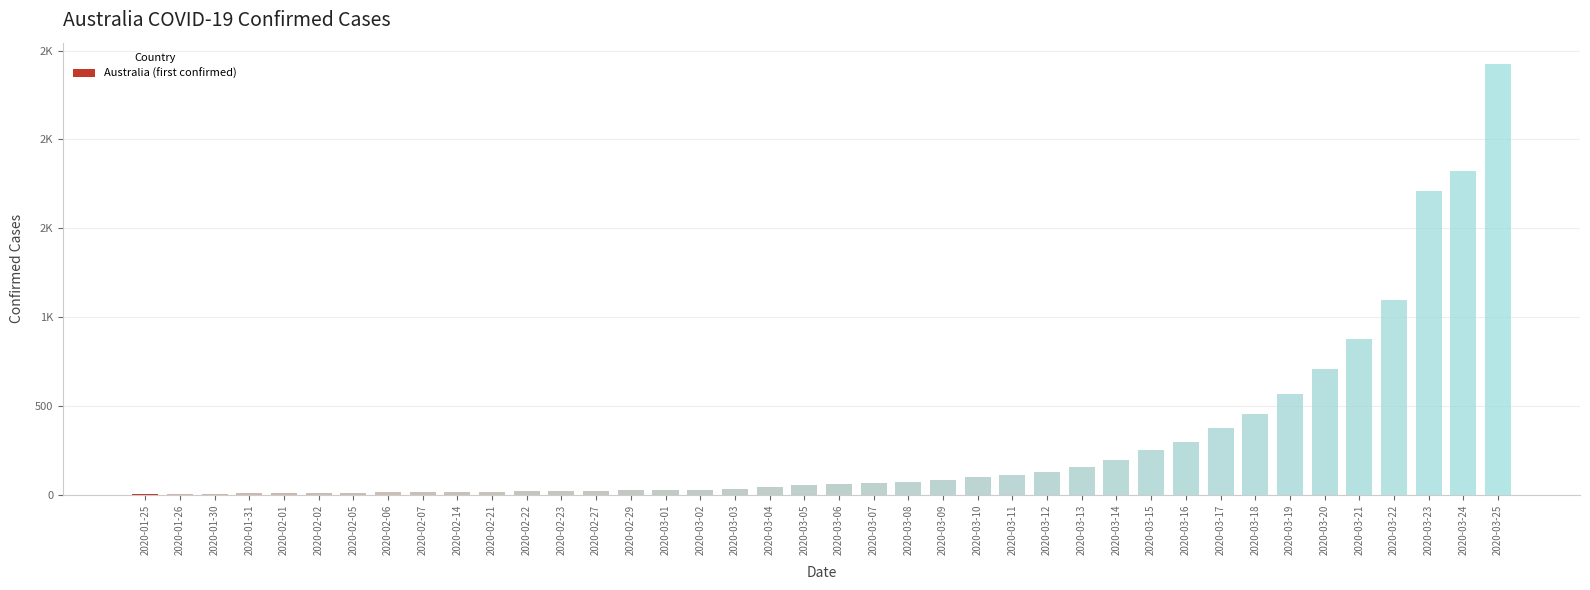

What is the difference between the values at 2020-03-03 and 2020-02-02?

22